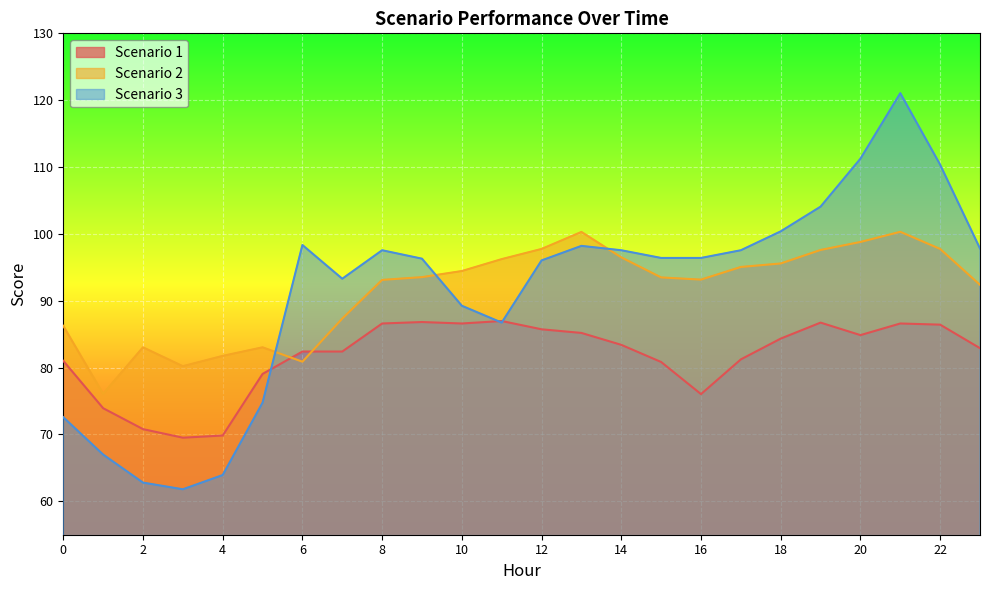

What is the difference between the second highest and minimum values in the Scenario 2 series?

24.2